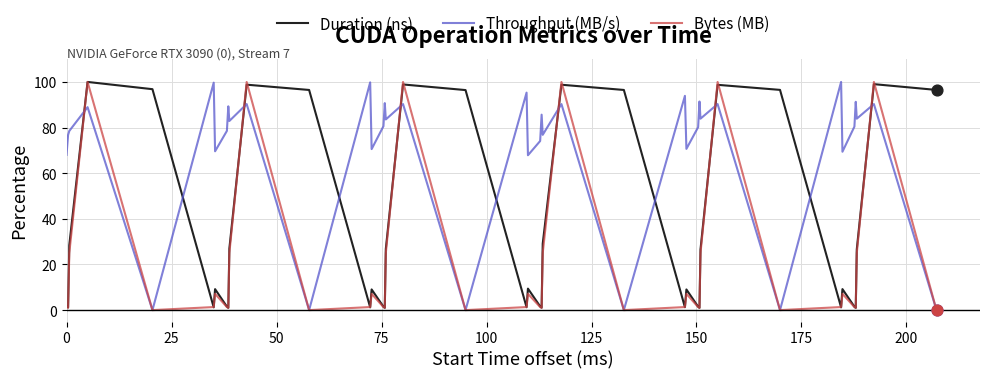

Which series has the largest total across all categories?

Throughput (MB/s)